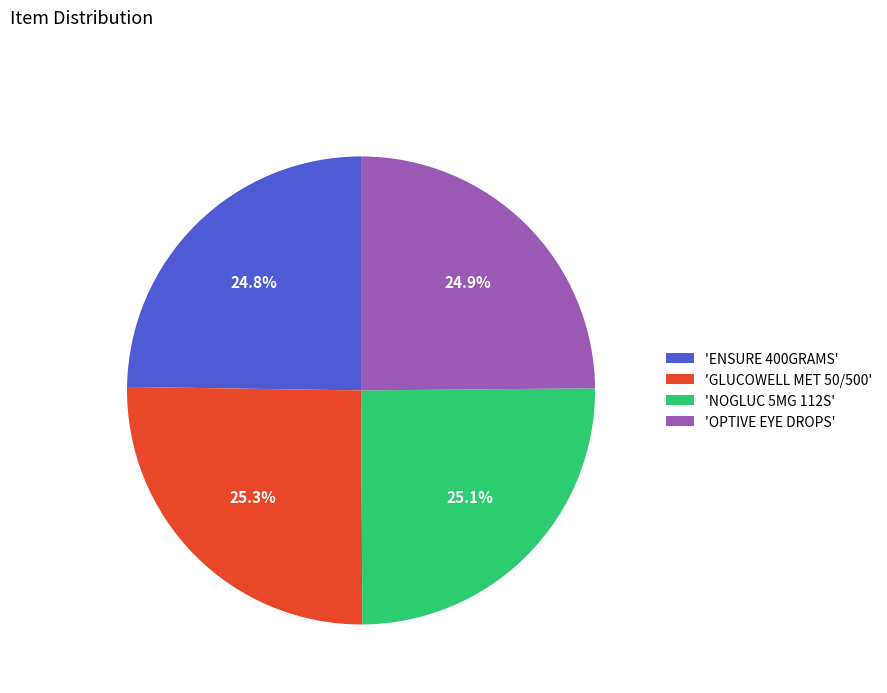

How many segments does this pie chart have?

4